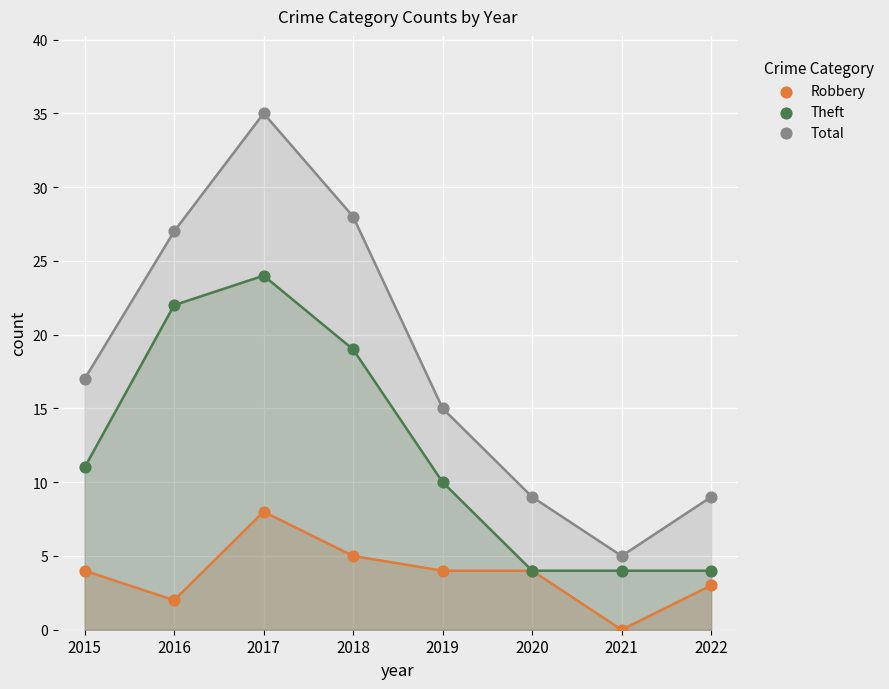

What are all the series names shown in the legend?

Robbery, Theft, Total